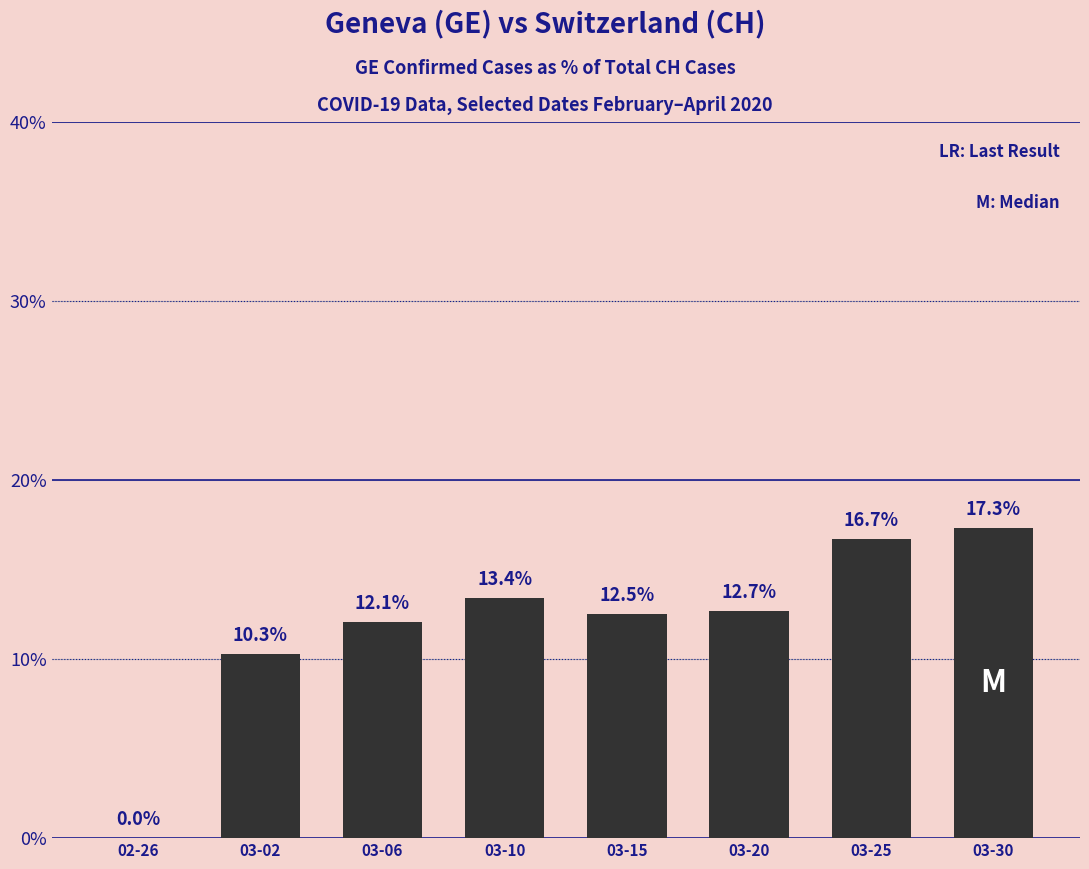

Is it true that the value at 02-26 is 5.5?

False